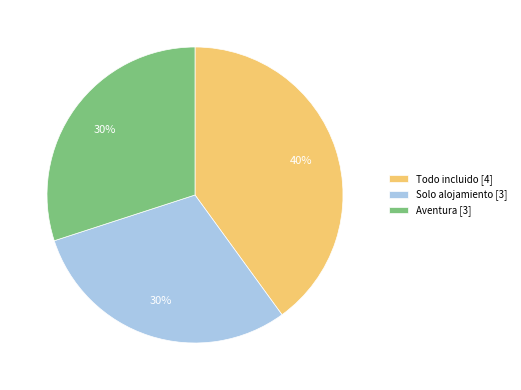

How many slices are in this pie chart?

3